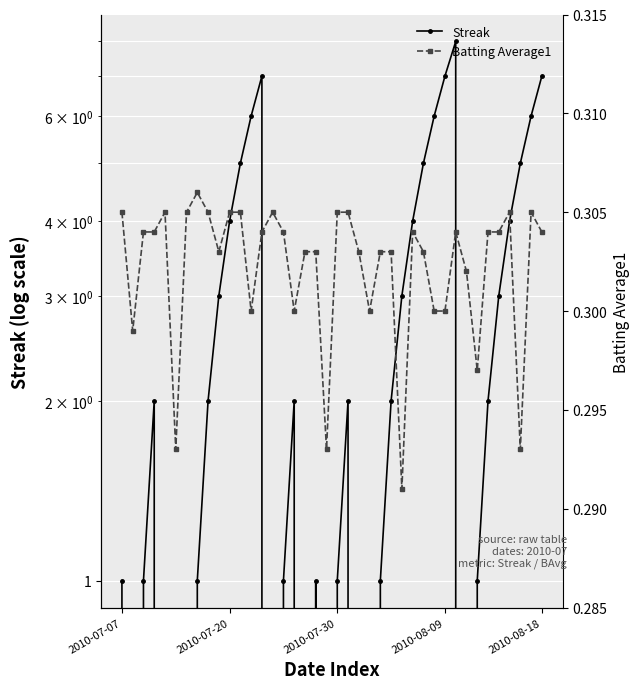

What is the spread (max minus min) of values at 35?

2.7